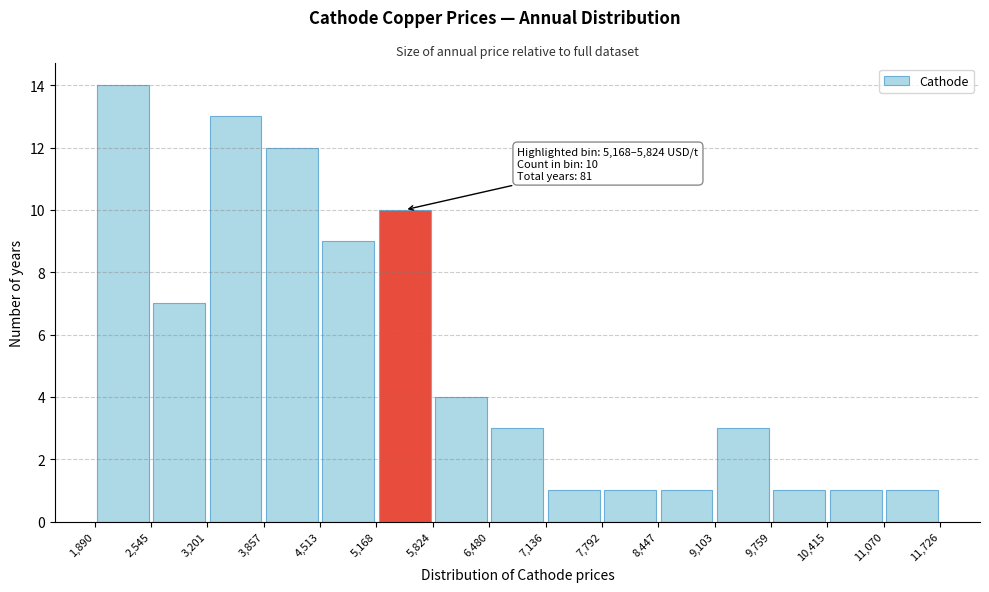

Over which range of the x-axis is the bar tallest?

1,890 to 2,545